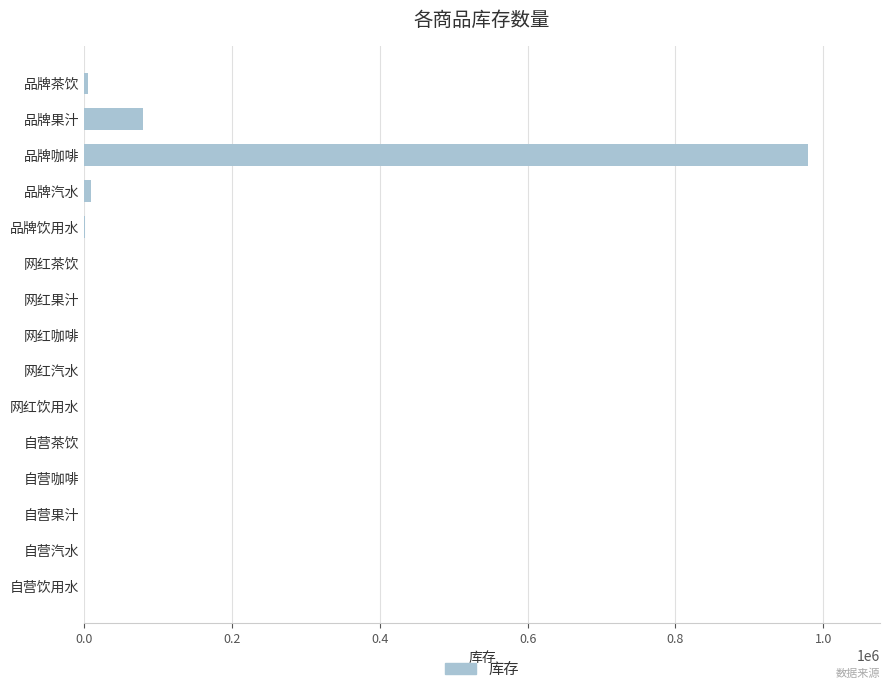

Where is the data nearest to the value 489489?

品牌果汁